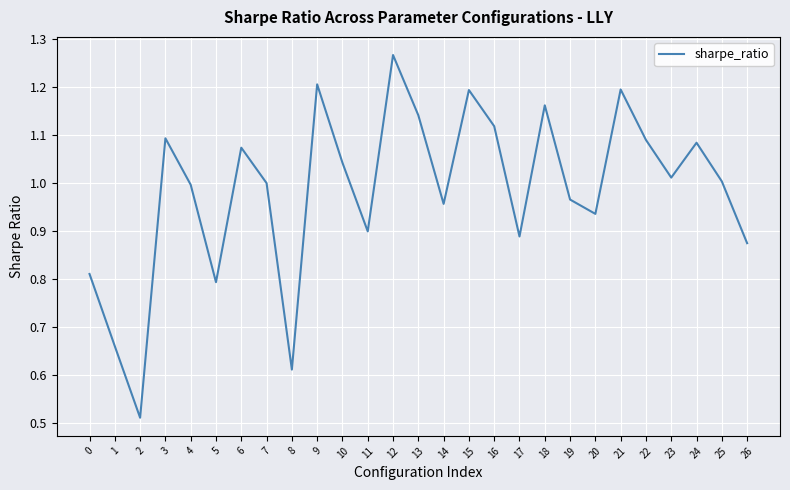

The value at 7 is 1.0. True or false?

True